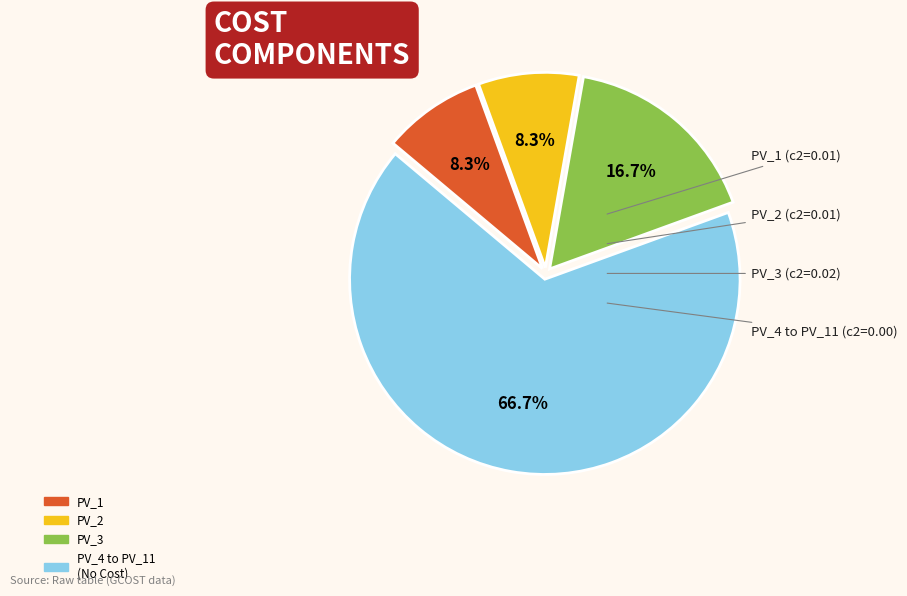

Is there any slice that represents more than half of the pie?

Yes